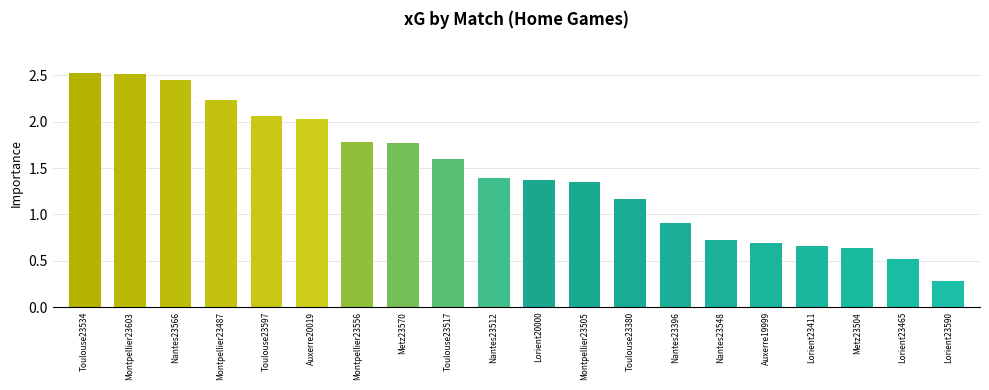

Count the number of data series in this chart.

1